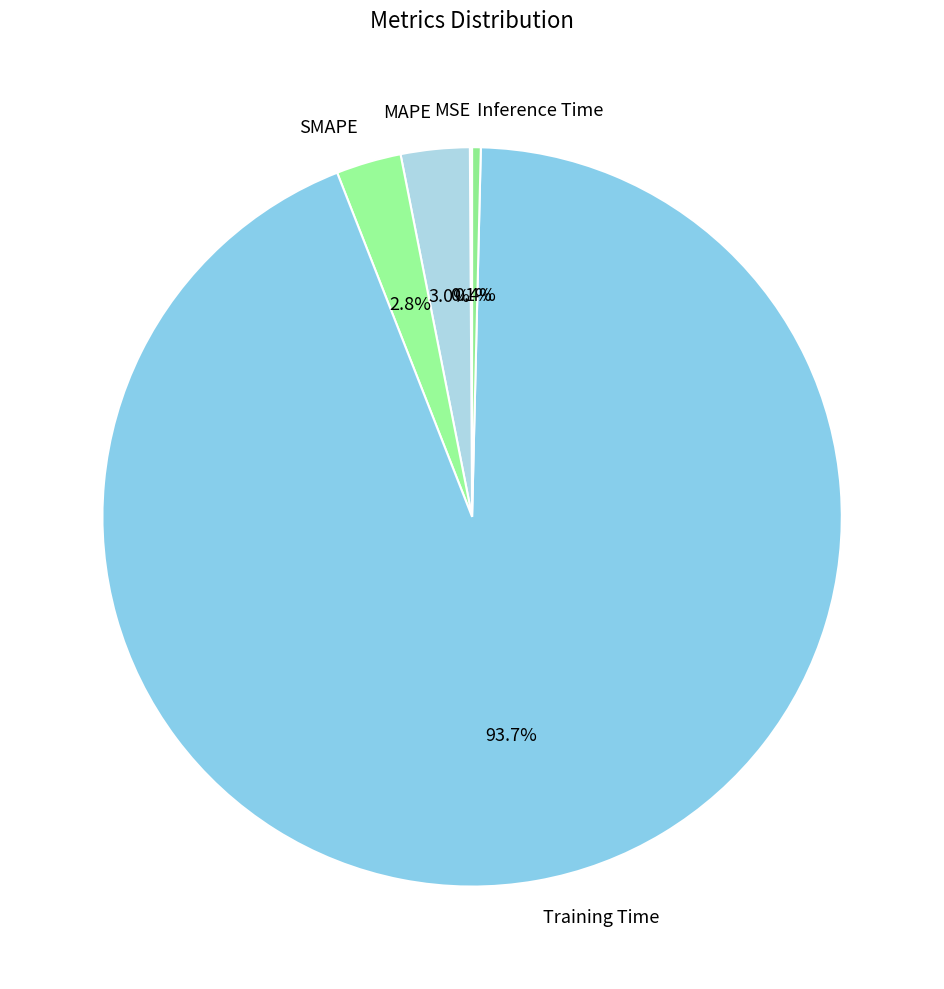

Which slice is the largest?

Training Time